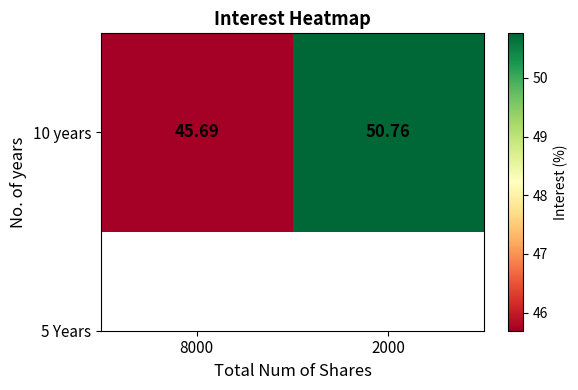

Rank the categories by value from highest to lowest.

2000, 8000